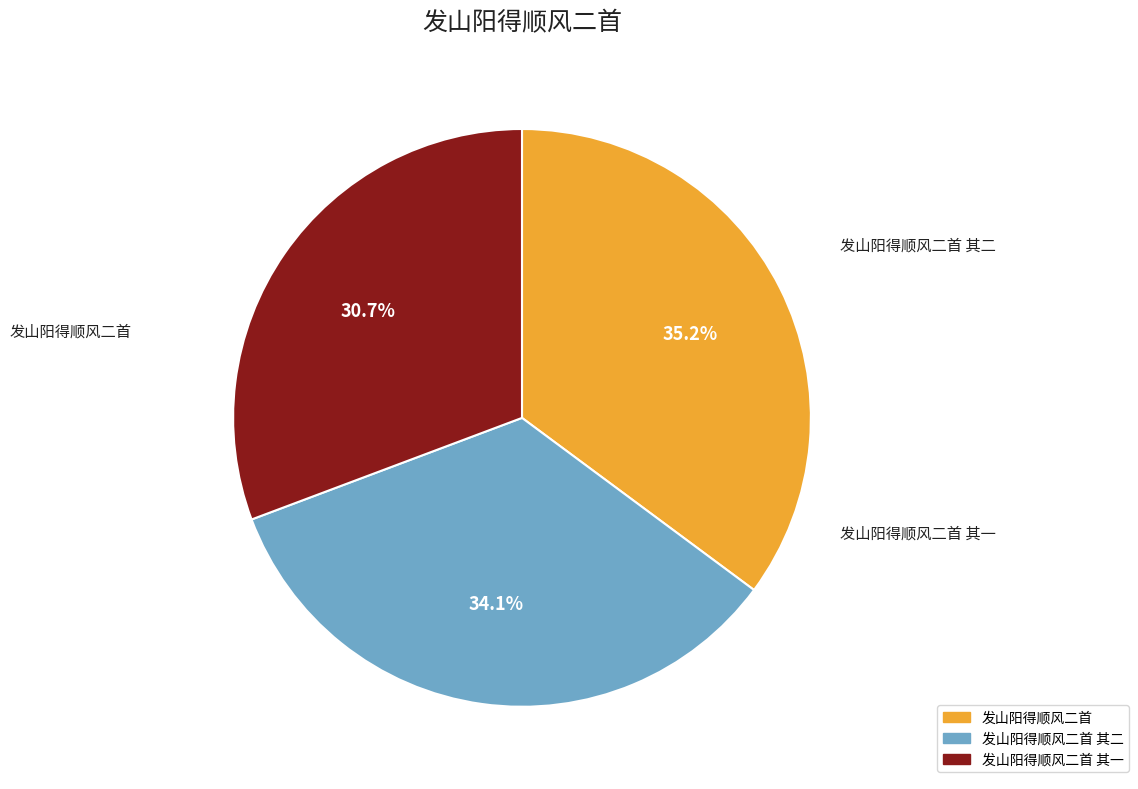

Does any single category account for the majority?

No